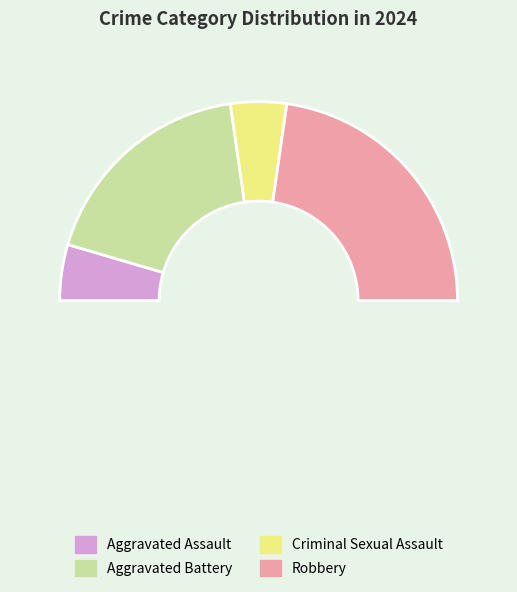

Rank the categories by value from lowest to highest.

Aggravated Assault, Criminal Sexual Assault, Aggravated Battery, Robbery